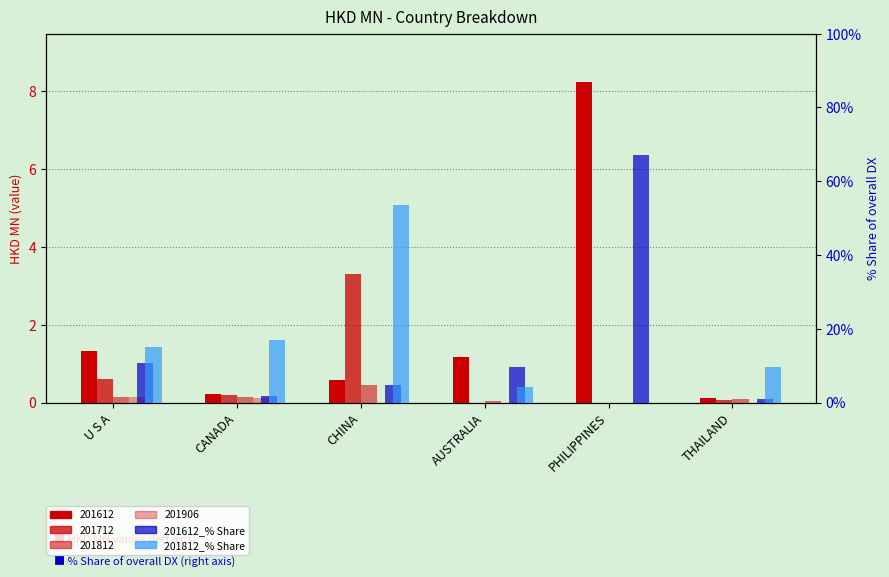

At which category is the sum across all series the highest?

PHILIPPINES